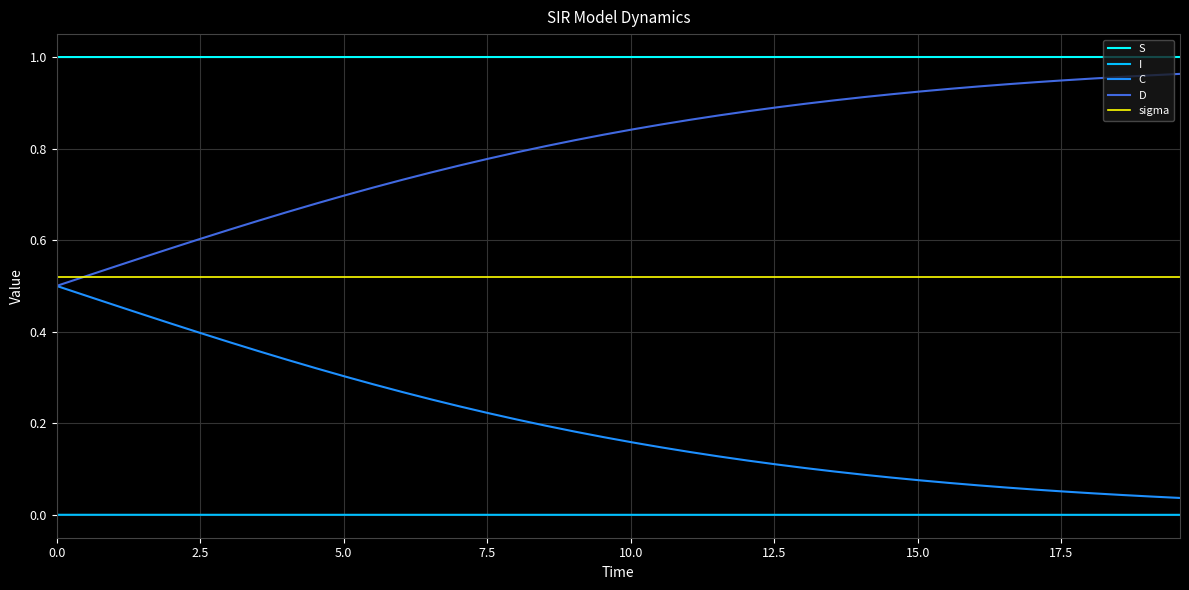

Which series has the largest total across all categories?

S